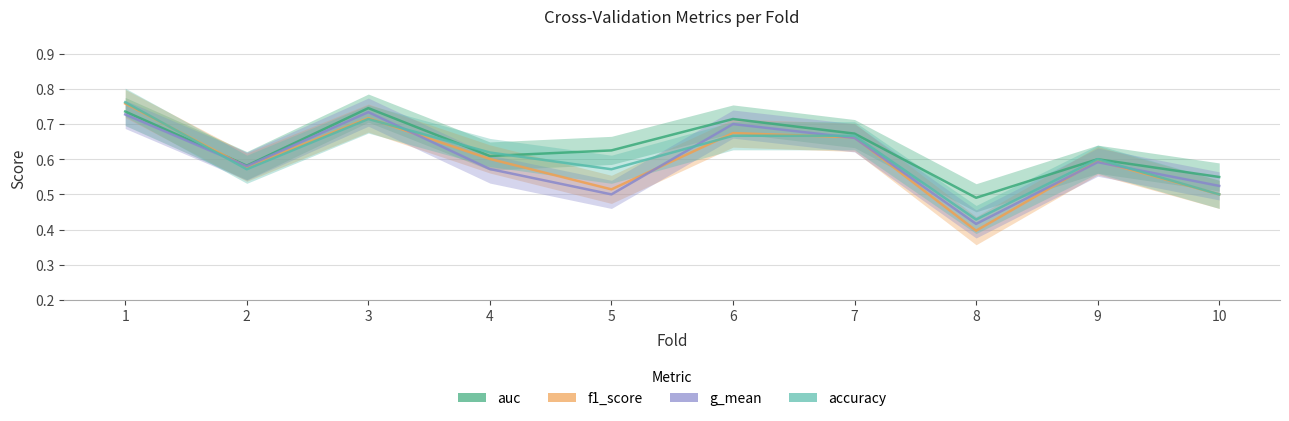

Reading left to right, transcribe all the data shown in this chart.

auc: 0.7	0.6	0.7	0.6	0.6	0.7	0.7	0.5	0.6	0.5
f1_score: 0.8	0.6	0.7	0.6	0.5	0.7	0.7	0.4	0.6	0.5
g_mean: 0.7	0.6	0.7	0.6	0.5	0.7	0.7	0.4	0.6	0.5
accuracy: 0.8	0.6	0.7	0.6	0.6	0.7	0.7	0.4	0.6	0.5